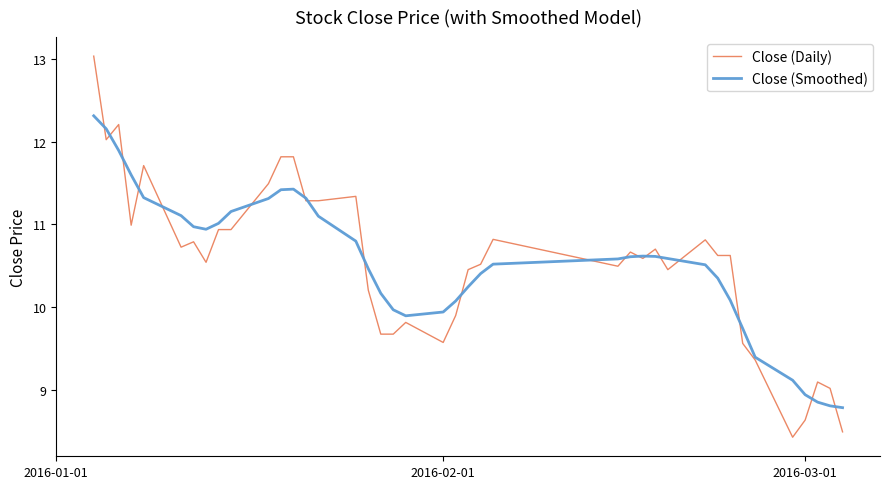

In Close (Smoothed), how many points are higher than both neighbors (excluding endpoints)?

2